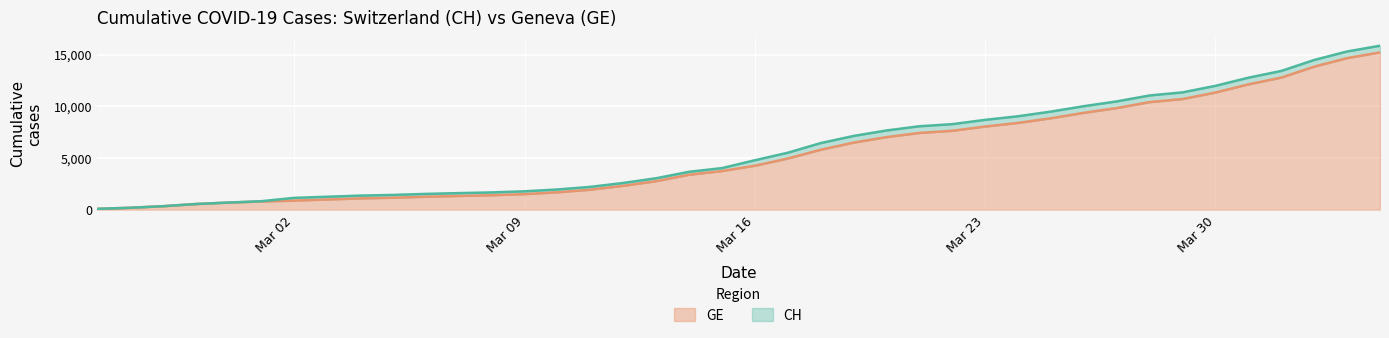

What is the sum of all GE values?

216891